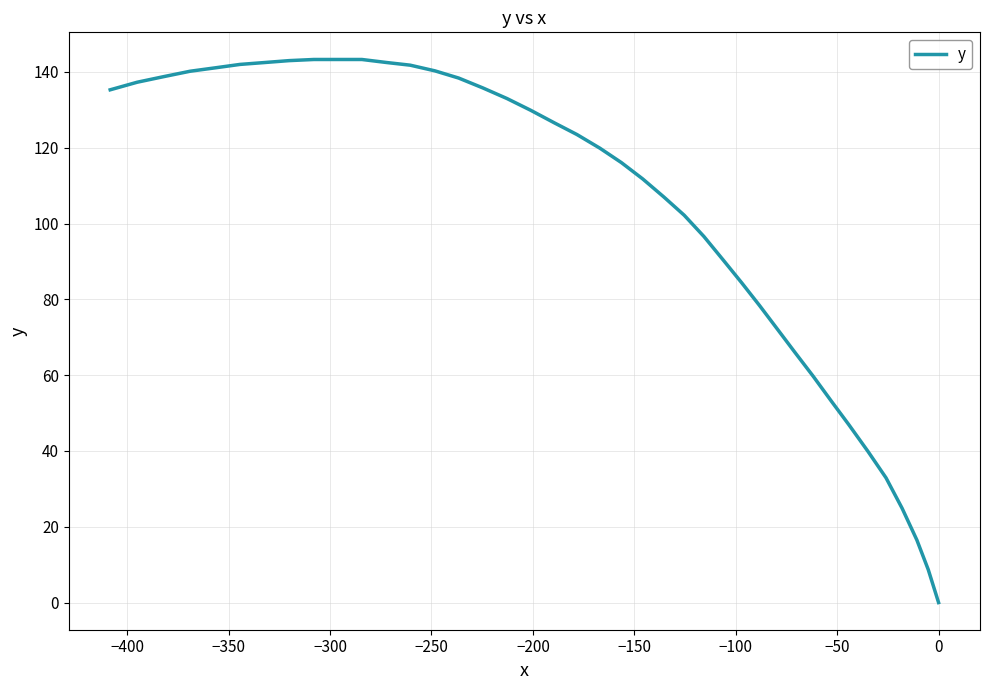

How many categories are shown in the chart?

40